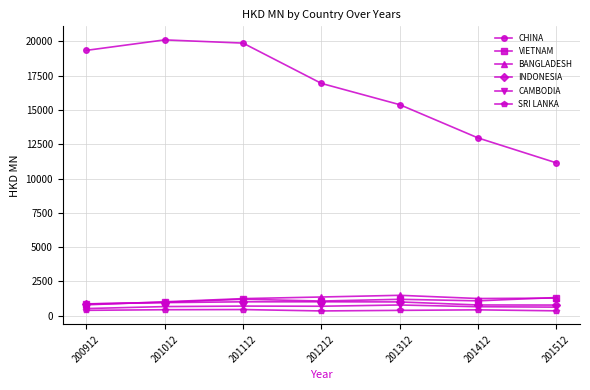

What is the minimum value shown in the chart?

352.0